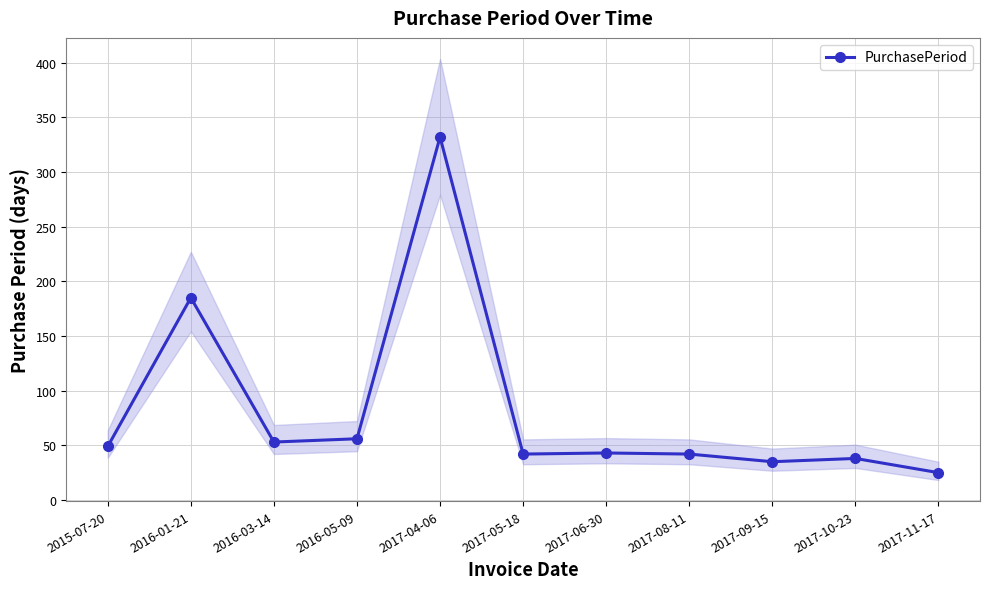

What is the sum of all values?

900